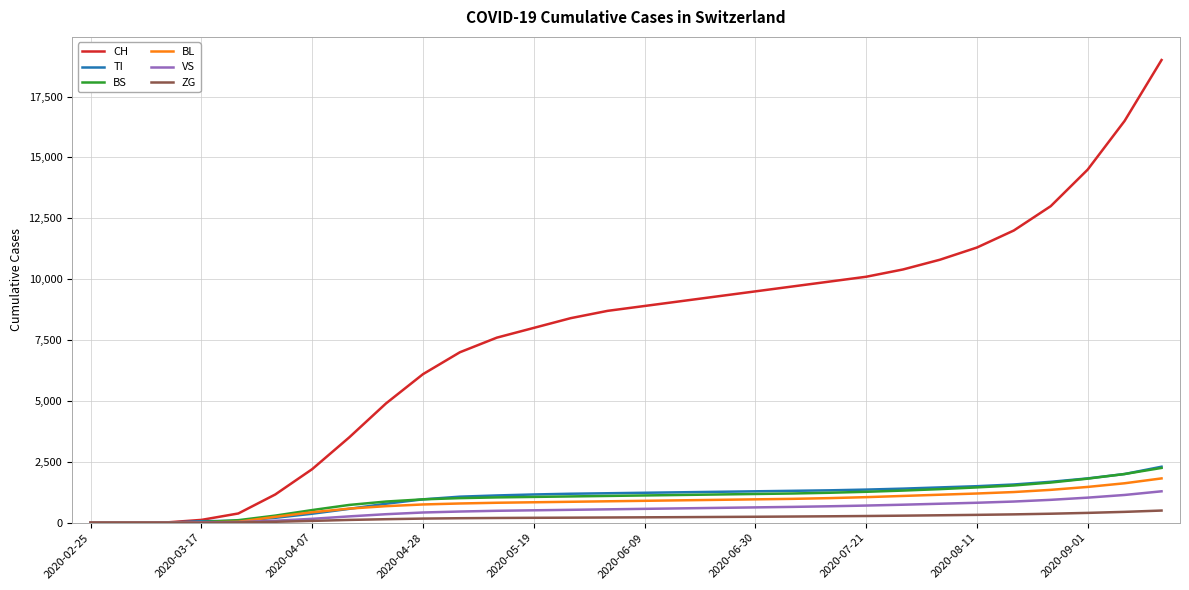

Which series has the widest spread of values?

CH